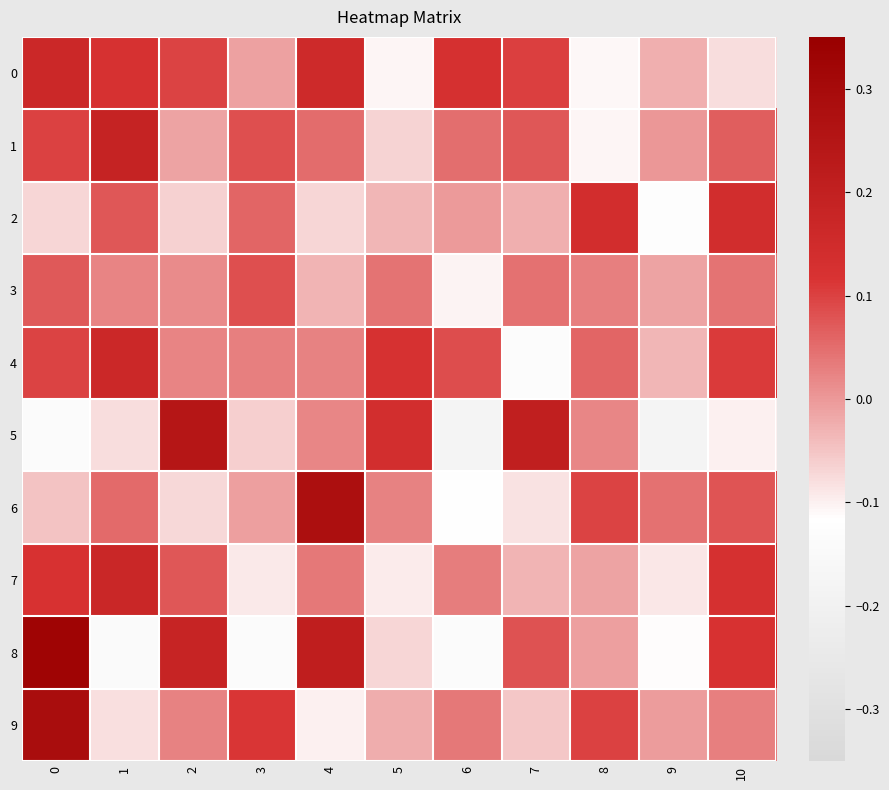

Reading left to right, list all the values displayed in this chart.

0: 0=0.2	1=0.1	2=0.1	3=-0.0	4=0.2	5=-0.1	6=0.1	7=0.1	8=-0.1	9=-0.0	10=-0.1
1: 0=0.1	1=0.2	2=-0.0	3=0.1	4=0.1	5=-0.1	6=0.0	7=0.1	8=-0.1	9=0.0	10=0.1
2: 0=-0.1	1=0.1	2=-0.1	3=0.1	4=-0.1	5=-0.0	6=-0.0	7=-0.0	8=0.1	9=-0.1	10=0.1
3: 0=0.1	1=0.0	2=0.0	3=0.1	4=-0.0	5=0.0	6=-0.1	7=0.0	8=0.0	9=-0.0	10=0.0
4: 0=0.1	1=0.2	2=0.0	3=0.0	4=0.0	5=0.1	6=0.1	7=-0.1	8=0.1	9=-0.0	10=0.1
5: 0=-0.1	1=-0.1	2=0.2	3=-0.1	4=0.0	5=0.1	6=-0.2	7=0.2	8=0.0	9=-0.2	10=-0.1
6: 0=-0.0	1=0.1	2=-0.1	3=-0.0	4=0.3	5=0.0	6=-0.1	7=-0.1	8=0.1	9=0.0	10=0.1
7: 0=0.1	1=0.2	2=0.1	3=-0.1	4=0.0	5=-0.1	6=0.0	7=-0.0	8=-0.0	9=-0.1	10=0.1
8: 0=0.3	1=-0.1	2=0.2	3=-0.1	4=0.2	5=-0.1	6=-0.1	7=0.1	8=-0.0	9=-0.1	10=0.1
9: 0=0.3	1=-0.1	2=0.0	3=0.1	4=-0.1	5=-0.0	6=0.0	7=-0.1	8=0.1	9=-0.0	10=0.0